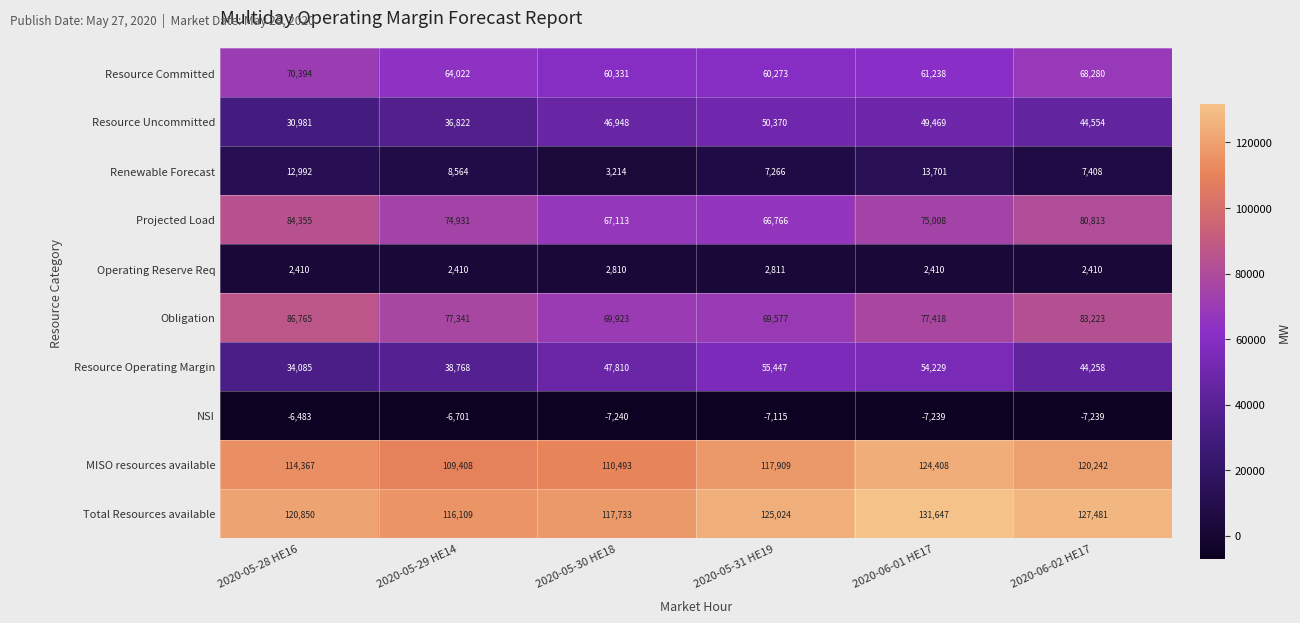

The Resource Uncommitted series shows 63571 at 2020-05-29 HE14. True or false?

False